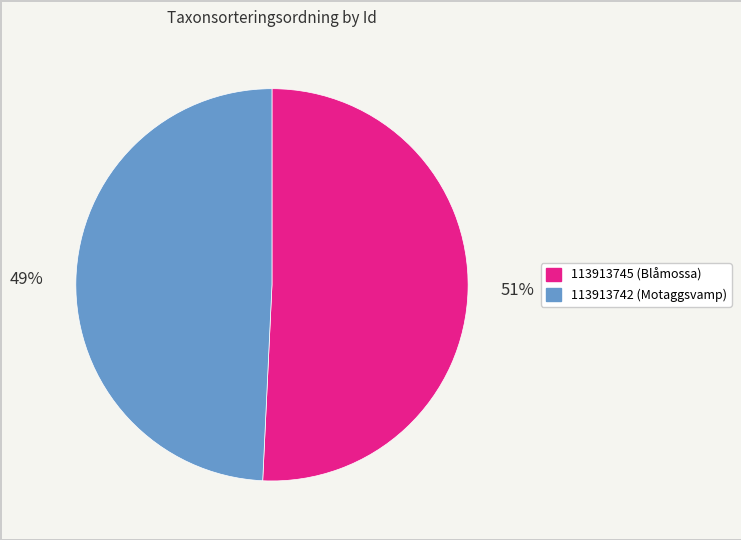

Is 113913742 the majority of the pie?

No